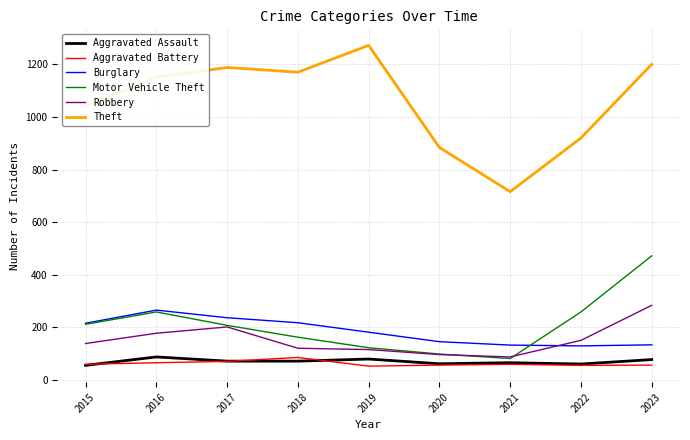

What is the difference between the highest and lowest values at 2022?

864